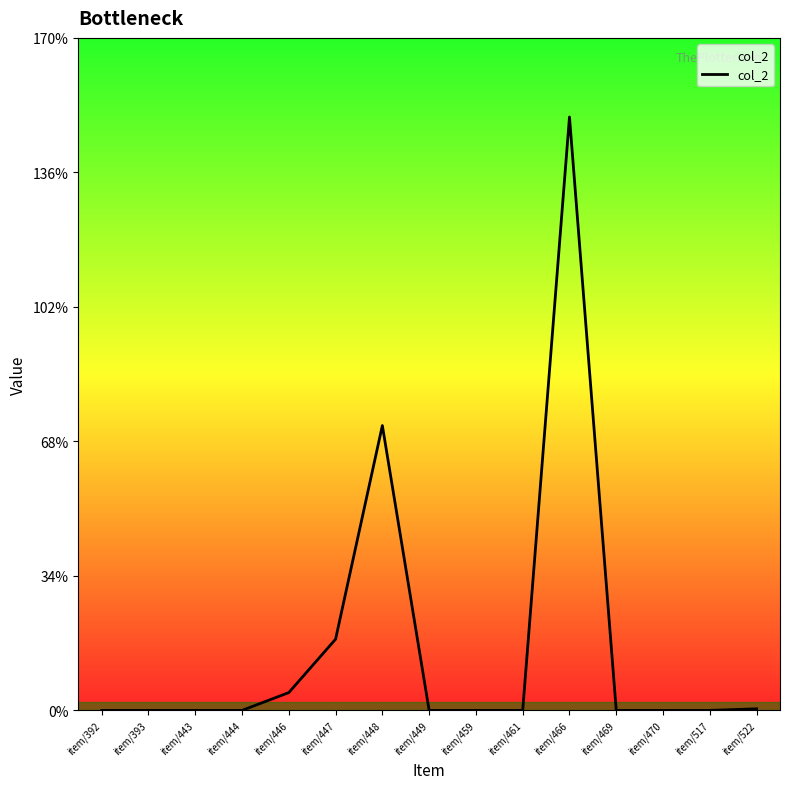

What is the average value?

16.3